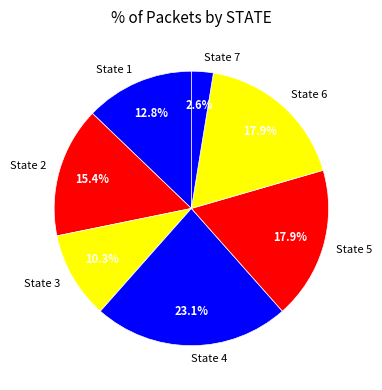

How much of the chart is everything except State 3?

89.7%